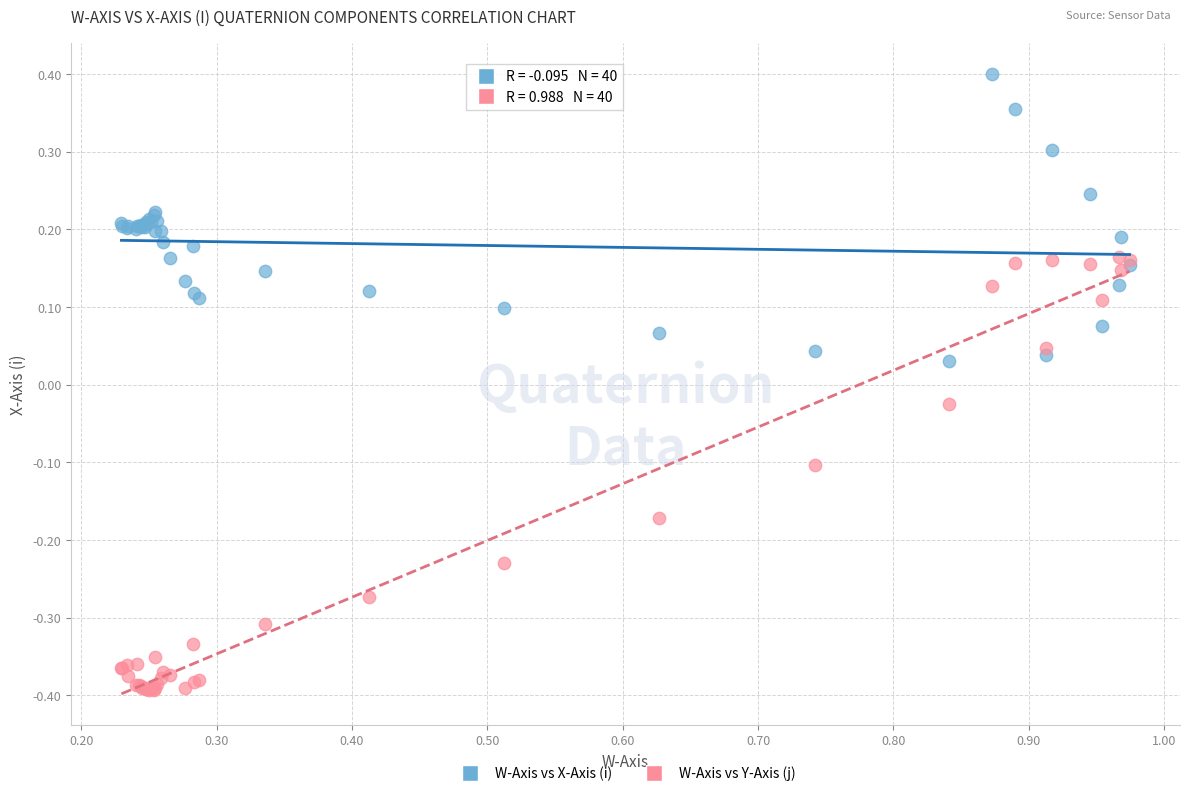

Which series has the largest Y range (max minus min)?

W-Axis vs Y-Axis (j)